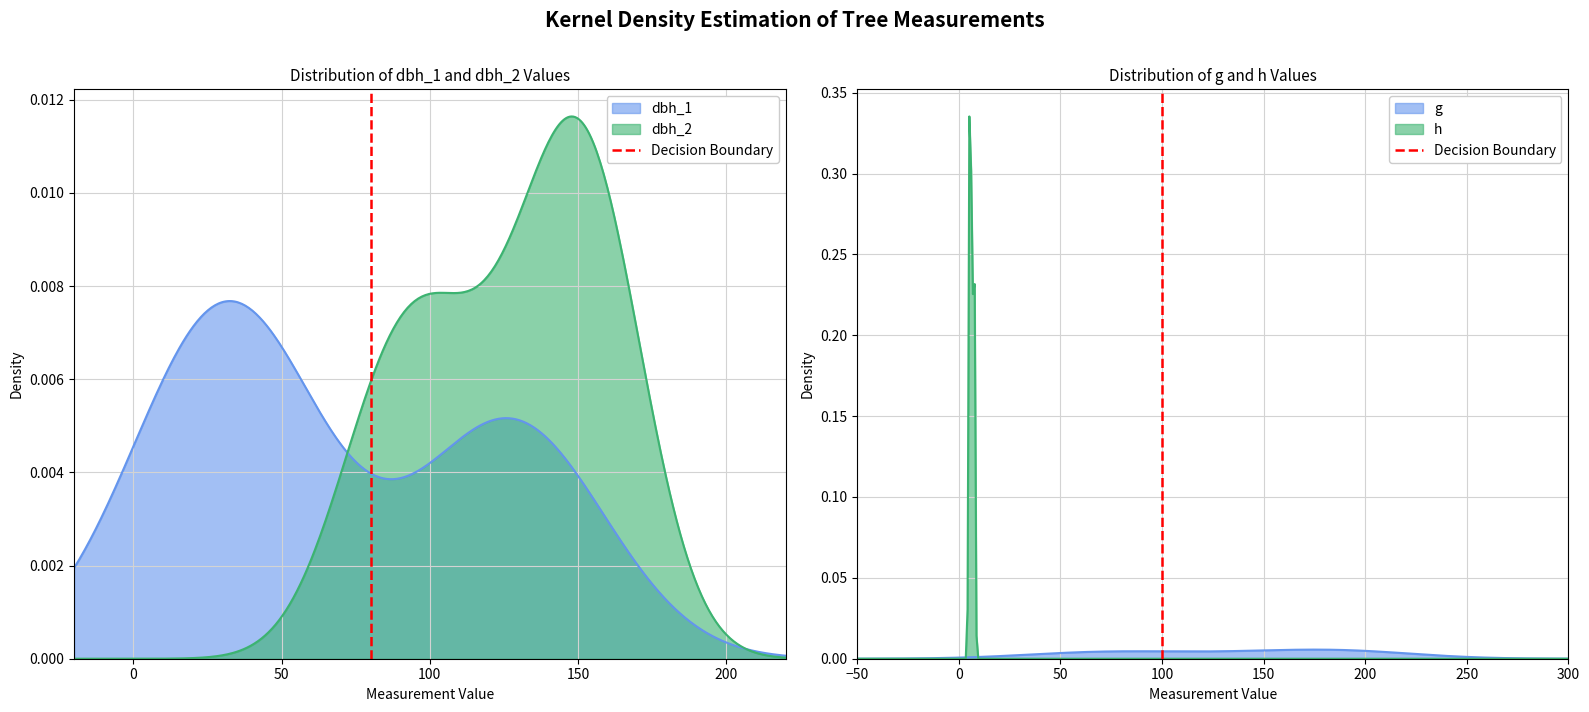

Which category has the lowest value across all series?

100